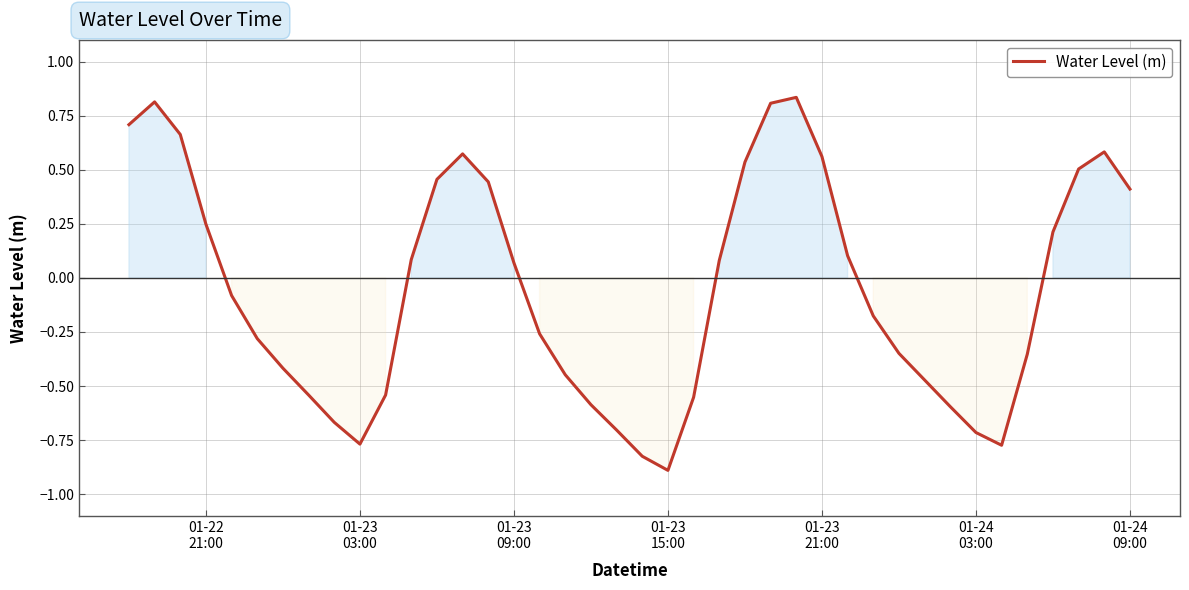

What is the minimum value shown in the chart?

-0.9